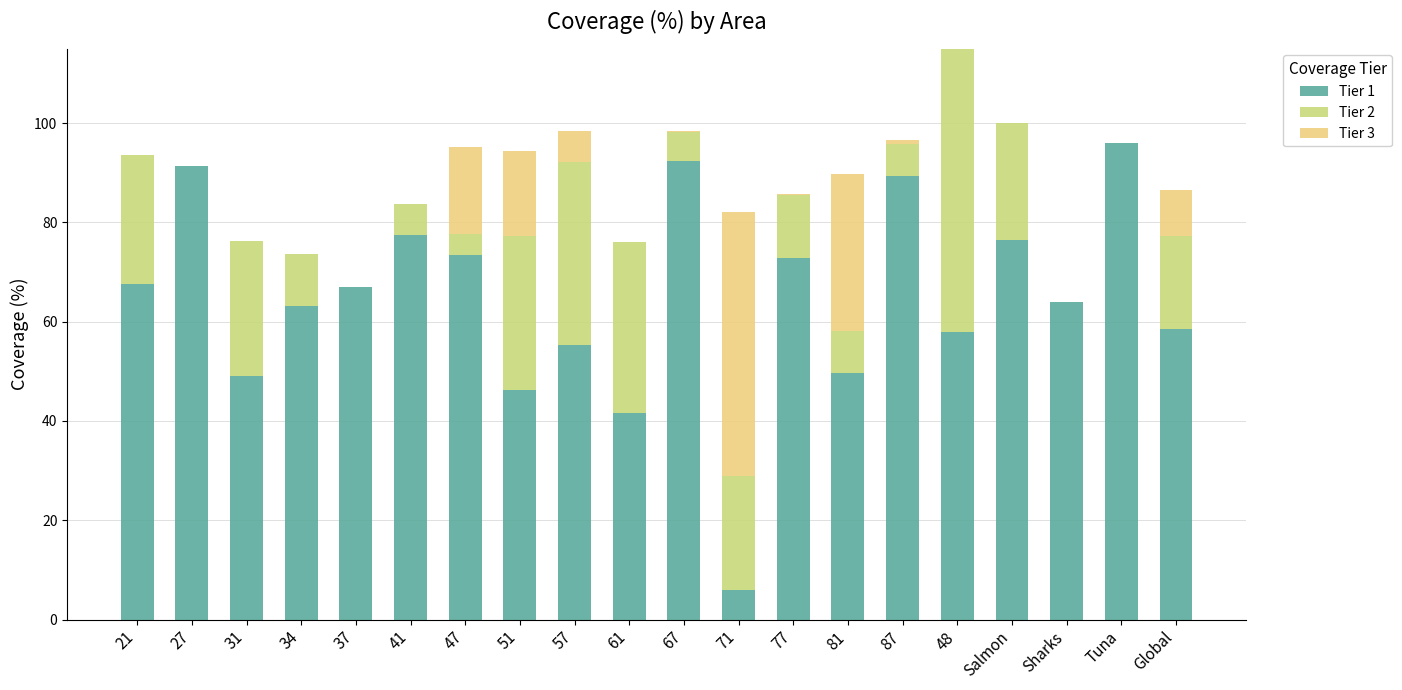

At which label is Tier 3 closest to 26?

81